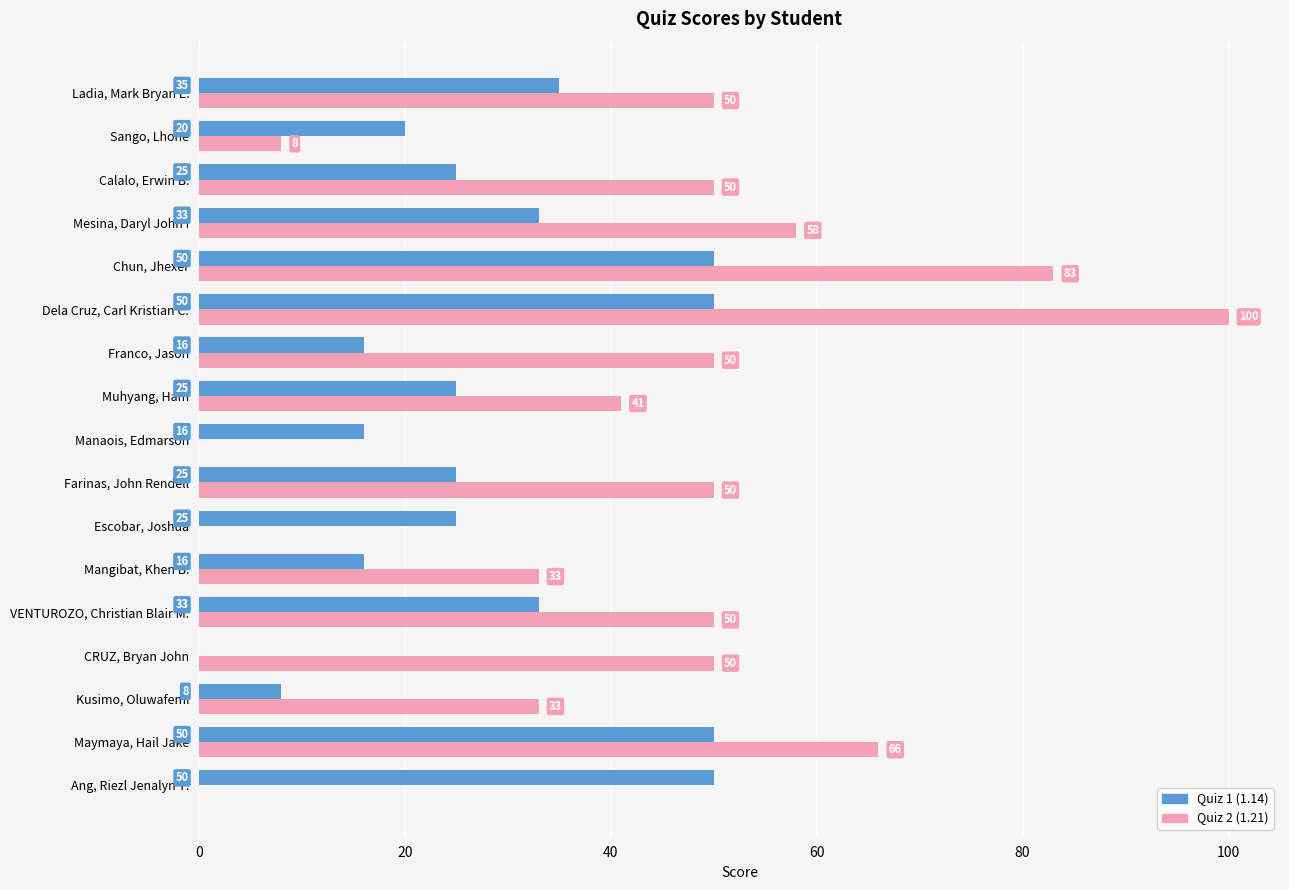

How many distinct data groups are displayed?

2